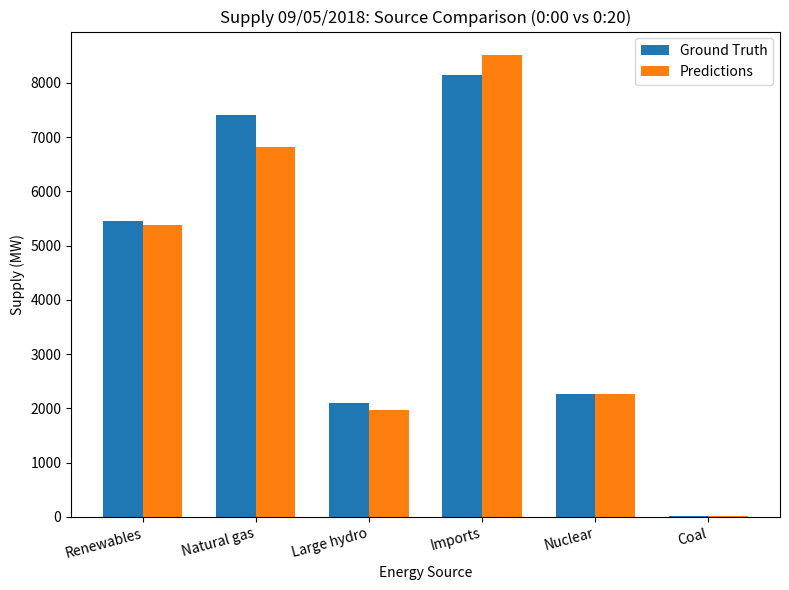

Reading left to right, list all the values displayed in this chart.

Ground Truth: 5448	7401	2092	8145	2268	20
Predictions: 5384	6813	1975	8521	2268	17